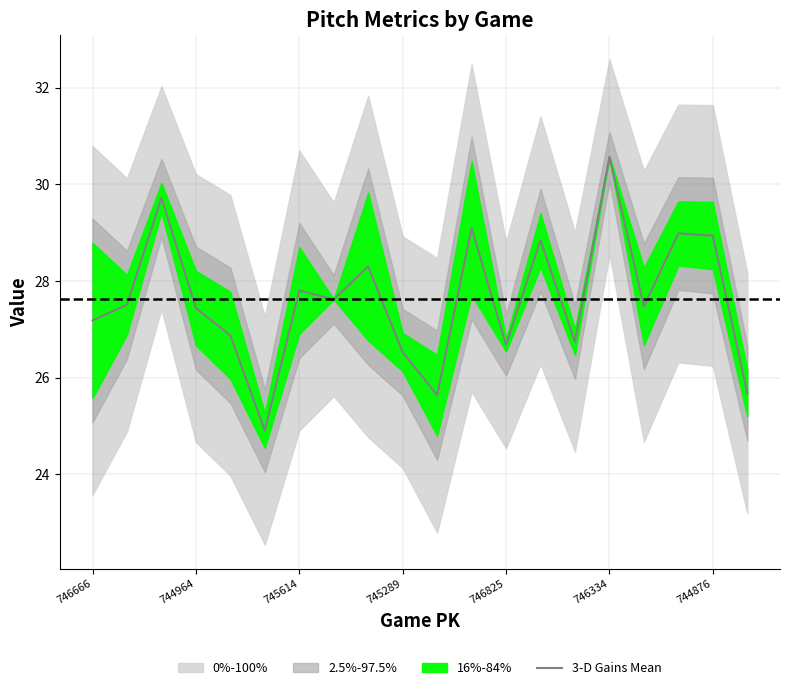

What is the maximum value shown in the chart?

30.6